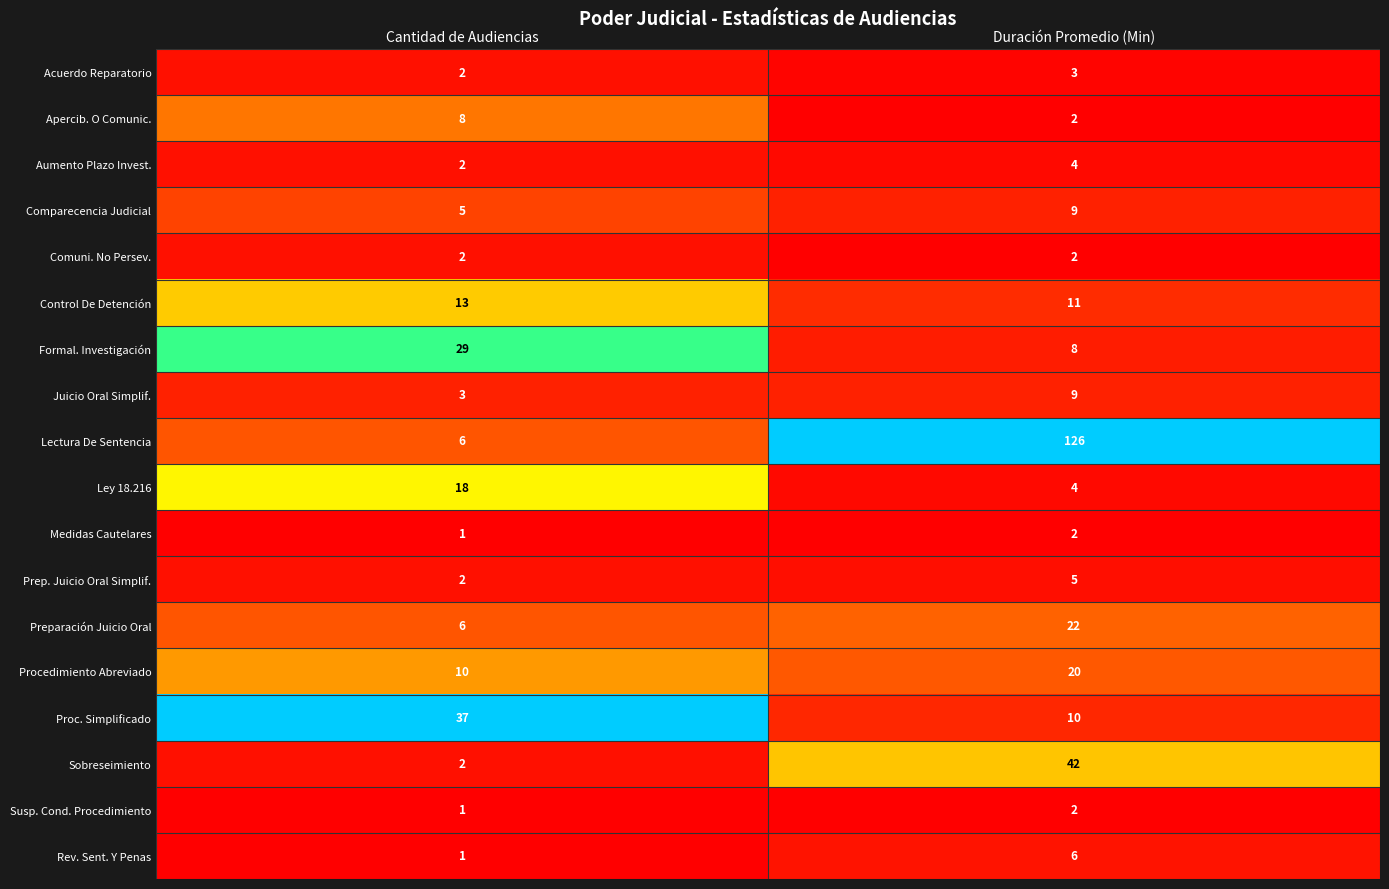

Is the value of Ley 18.216 at Cantidad de Audiencias greater than the value of Preparación Juicio Oral at Duración Promedio (Min)?

No